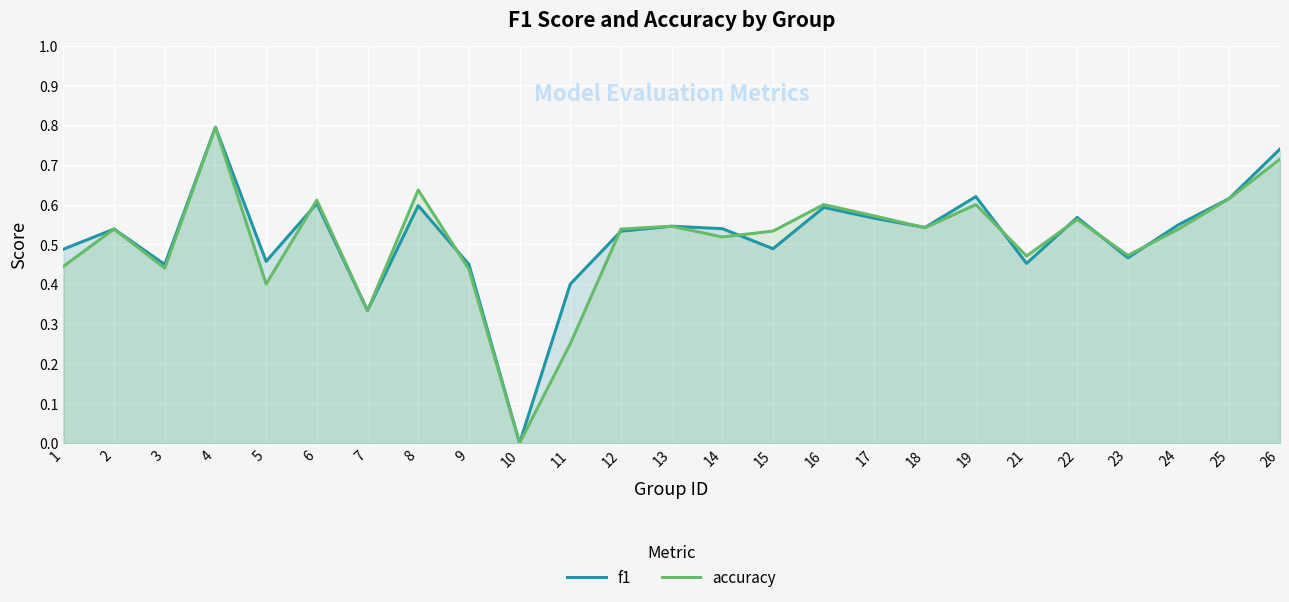

Where is f1 nearest to the value 0?

10